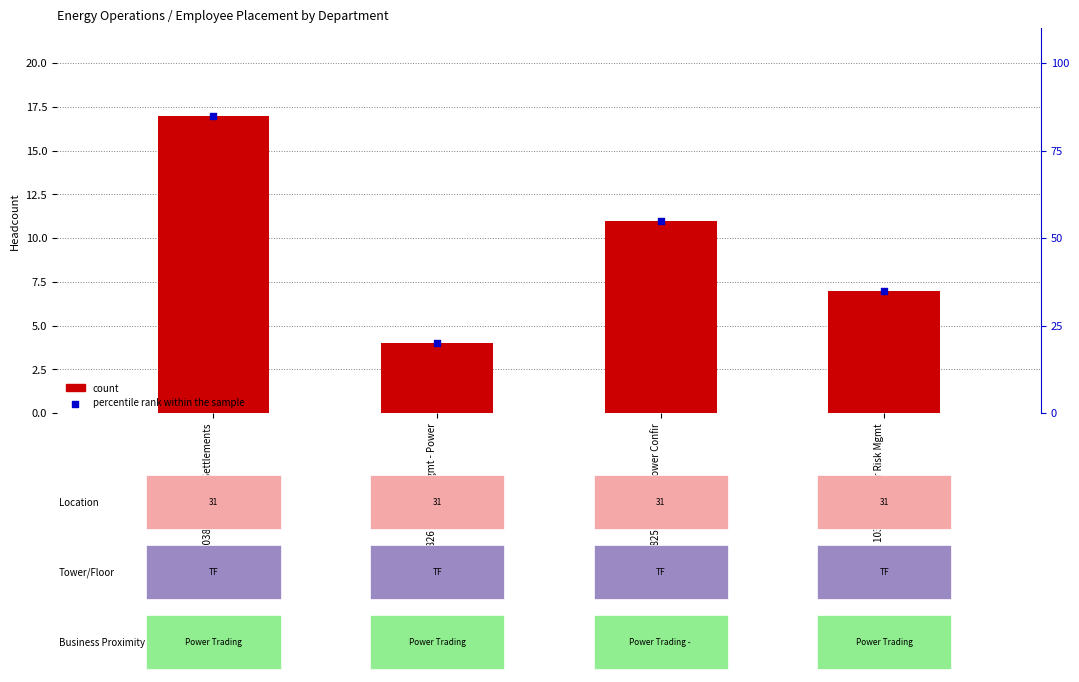

Which series has the largest total across all categories?

percentile rank within the sample